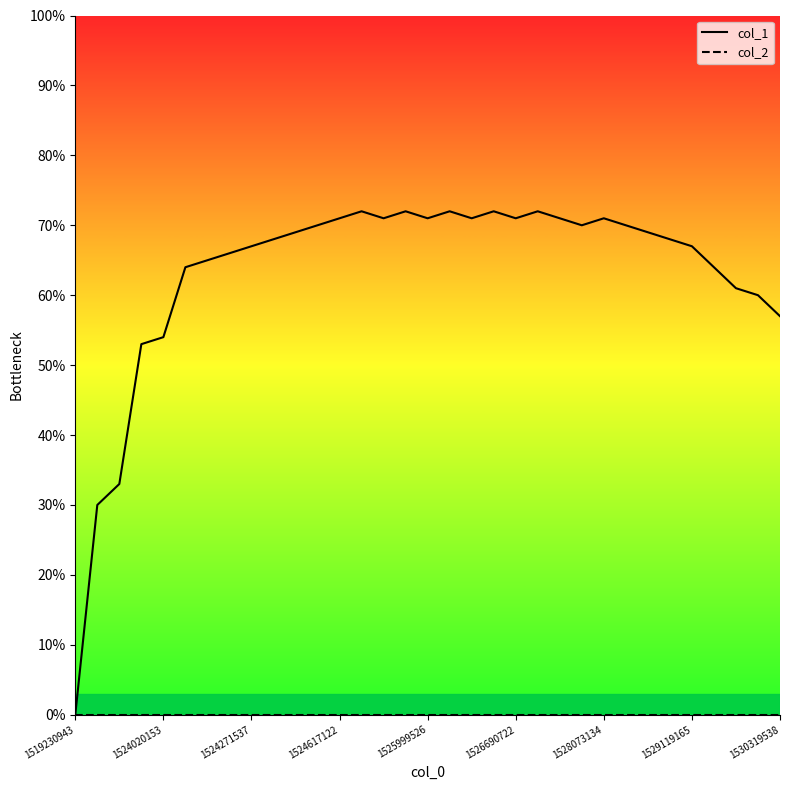

The value of col_1 at 9 is 30. True or false?

False